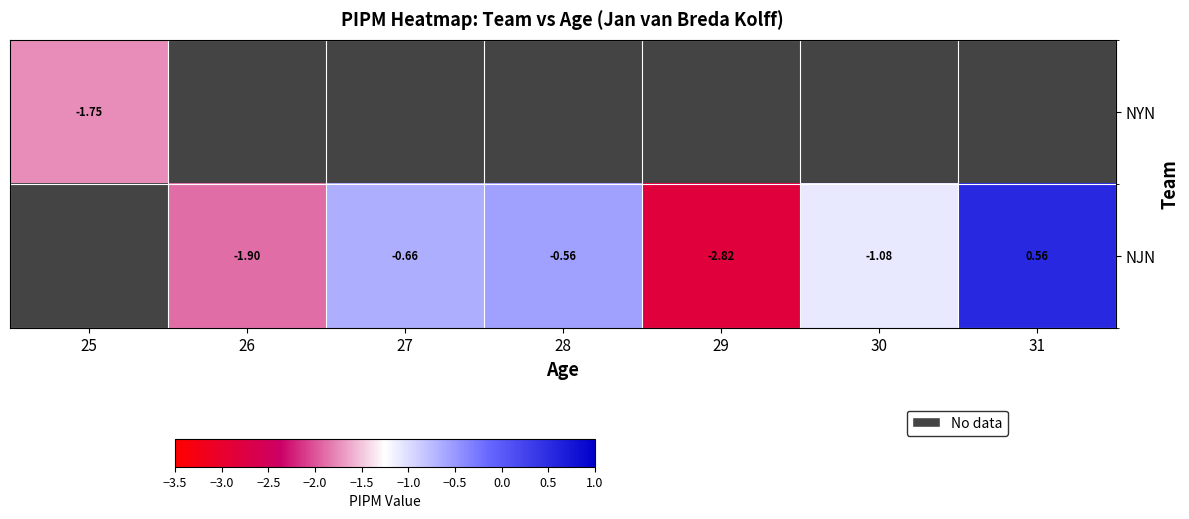

How many categories are shown in the chart?

7